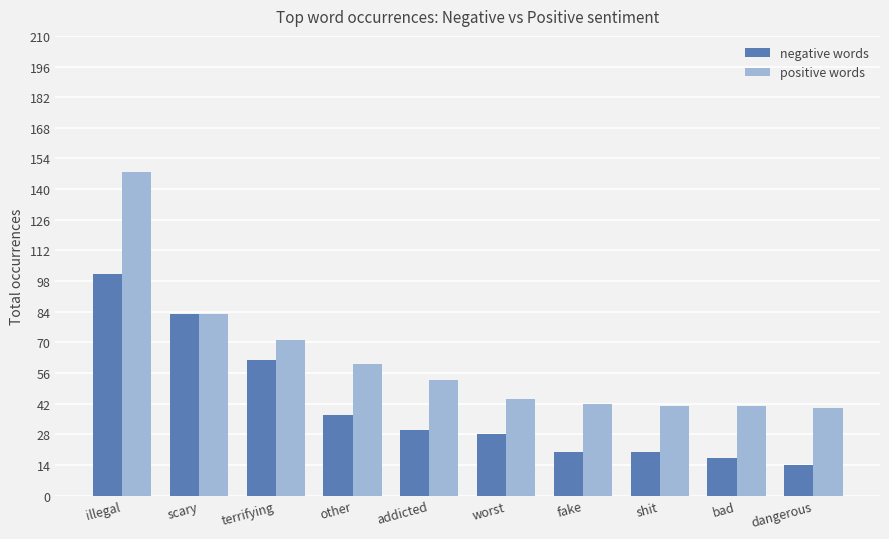

Does the chart contain stacked bars?

No